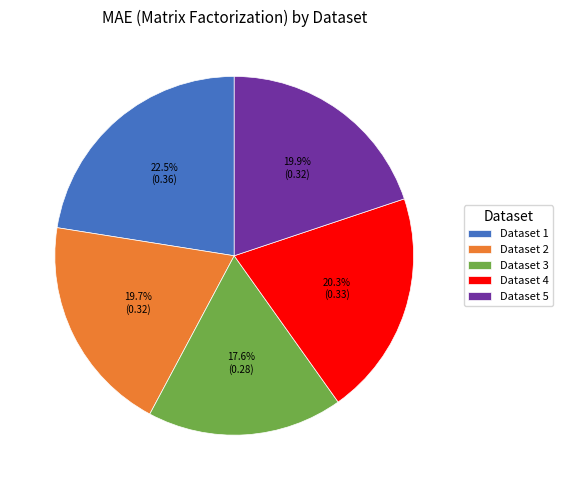

Does any single category account for the majority?

No